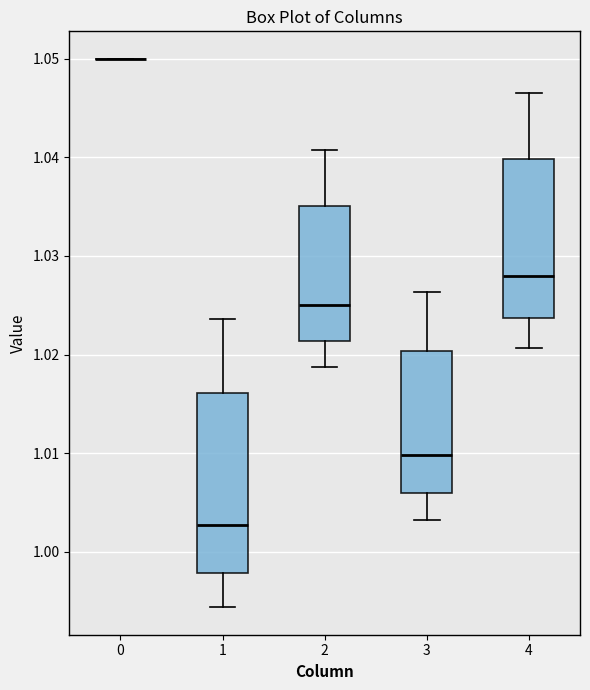

Reading left to right, read every box against the y-axis: the position of its median line, the range the box covers, and the ends of its whiskers. The values are not printed on the chart, so give them approximately, as read against the axis.

0: box collapsed to a line at 1.050, whiskers 1.050 to 1.050
1: median 1.003, box 0.998 to 1.016, whiskers 0.994 to 1.024
2: median 1.025, box 1.021 to 1.035, whiskers 1.019 to 1.041
3: median 1.010, box 1.006 to 1.020, whiskers 1.003 to 1.026
4: median 1.028, box 1.024 to 1.040, whiskers 1.021 to 1.046